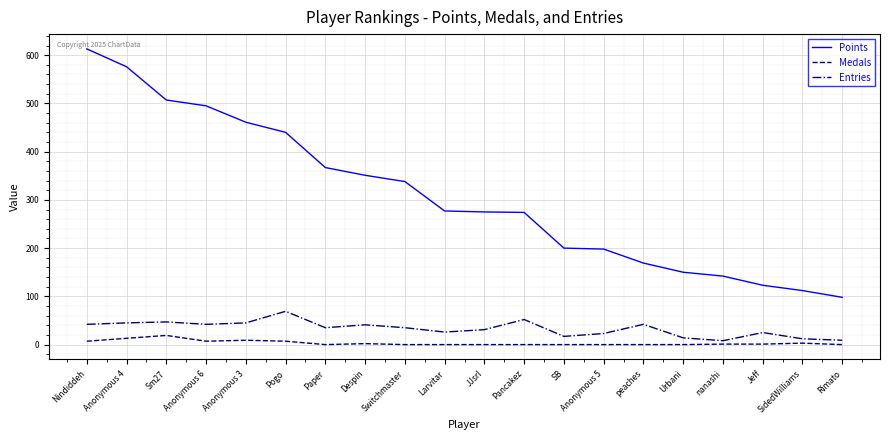

Where is Points nearest to the value 355?

Despin